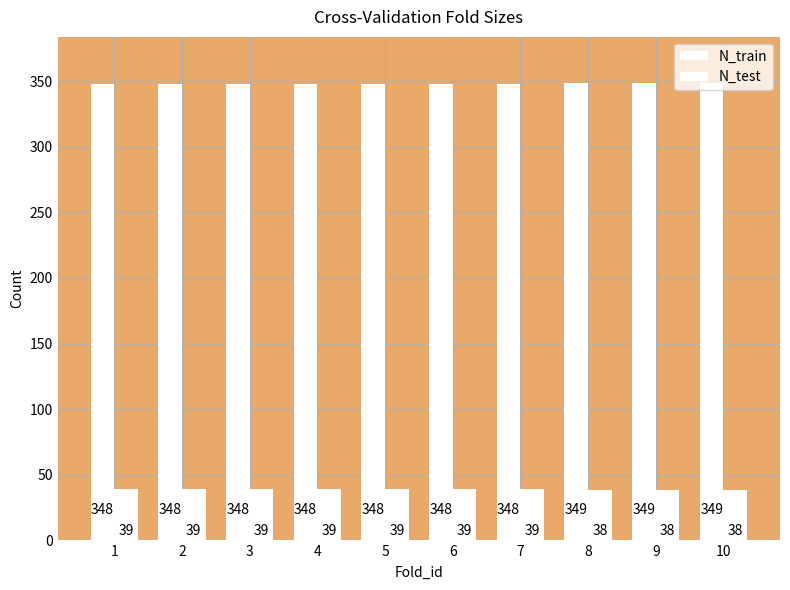

Does the chart contain any negative values?

No